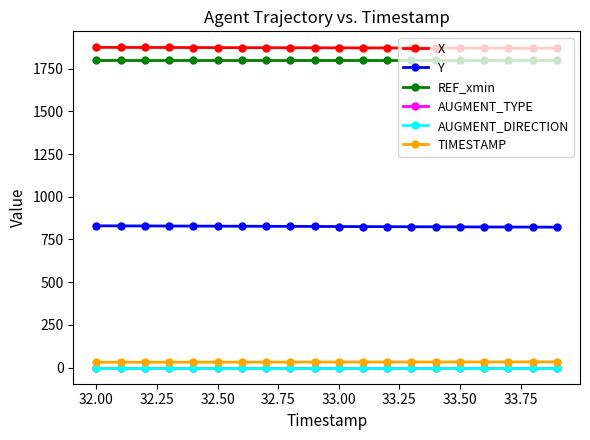

What is the minimum value for Y?

822.1